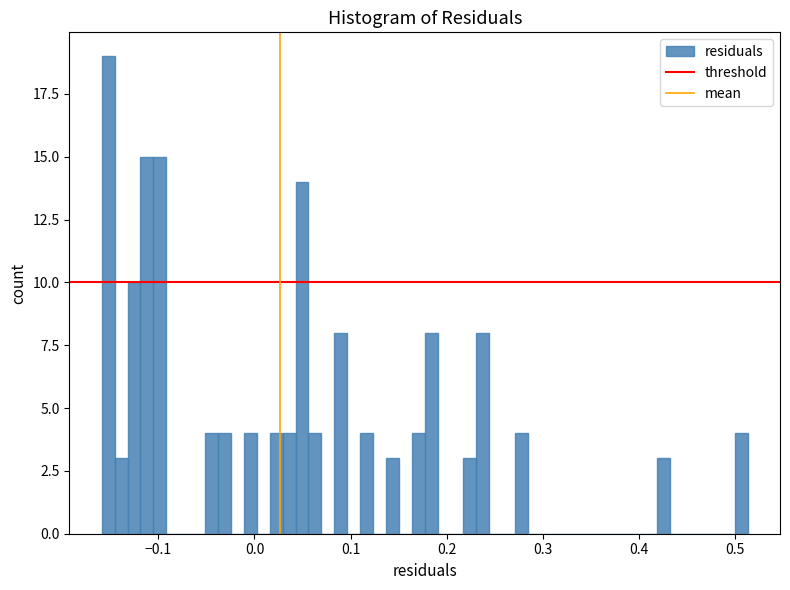

Read against the x-axis, roughly where is the centre of the tallest bar?

-0.15